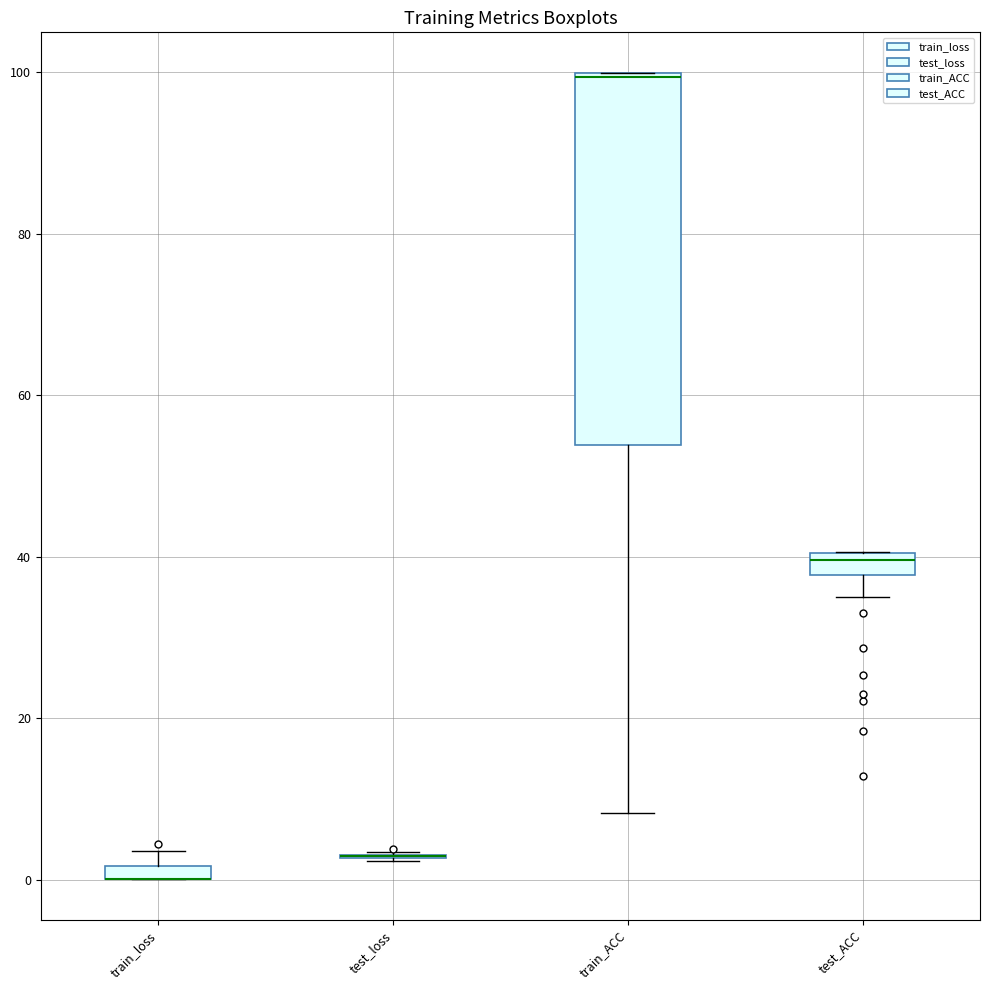

Comparing the boxes themselves (not the whiskers), which one is the tallest?

train_ACC